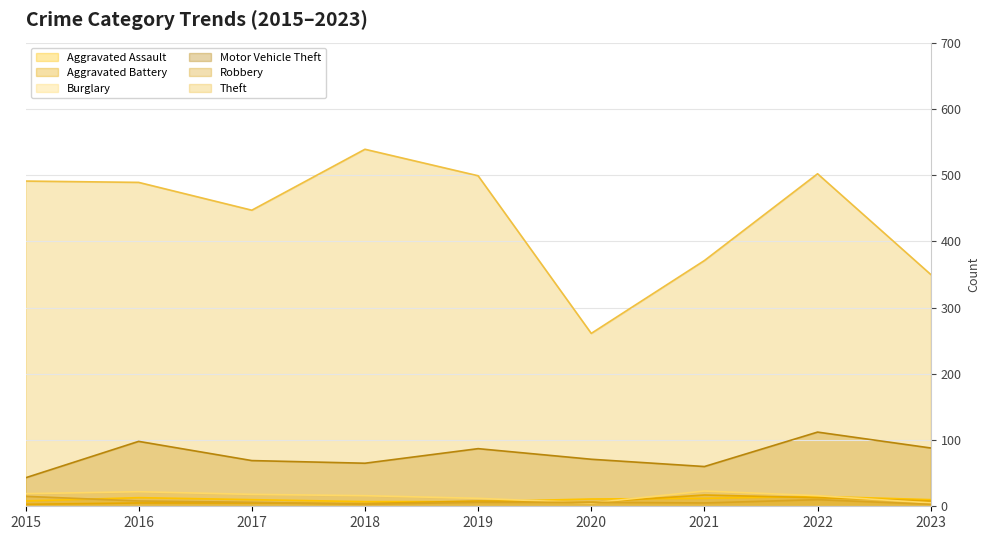

At how many categories does at least one series exceed 403?

6